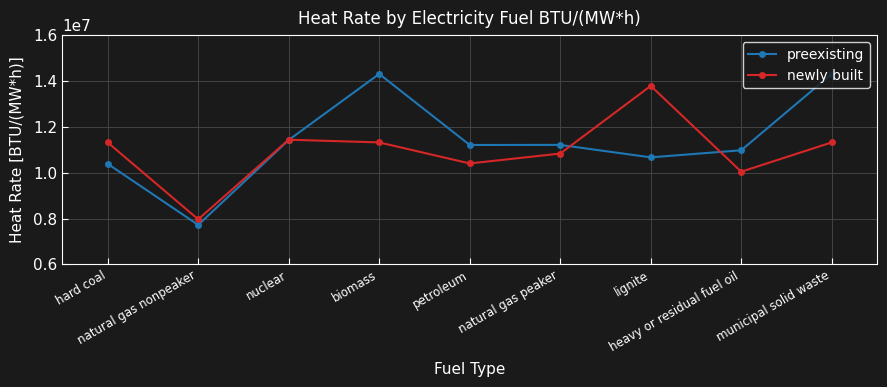

What are all the series names shown in the legend?

preexisting, newly built